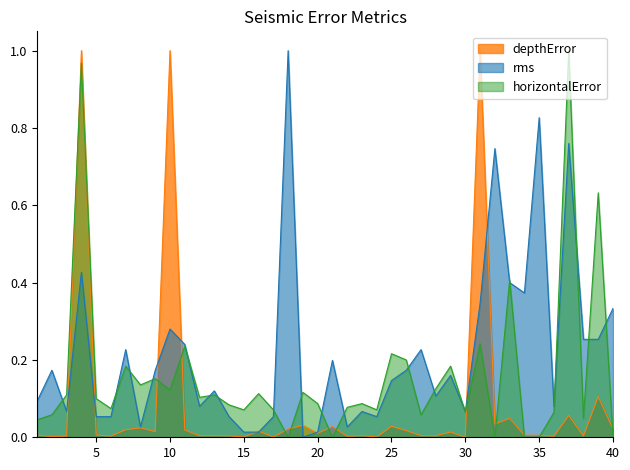

What is the maximum value for depthError?

1.0